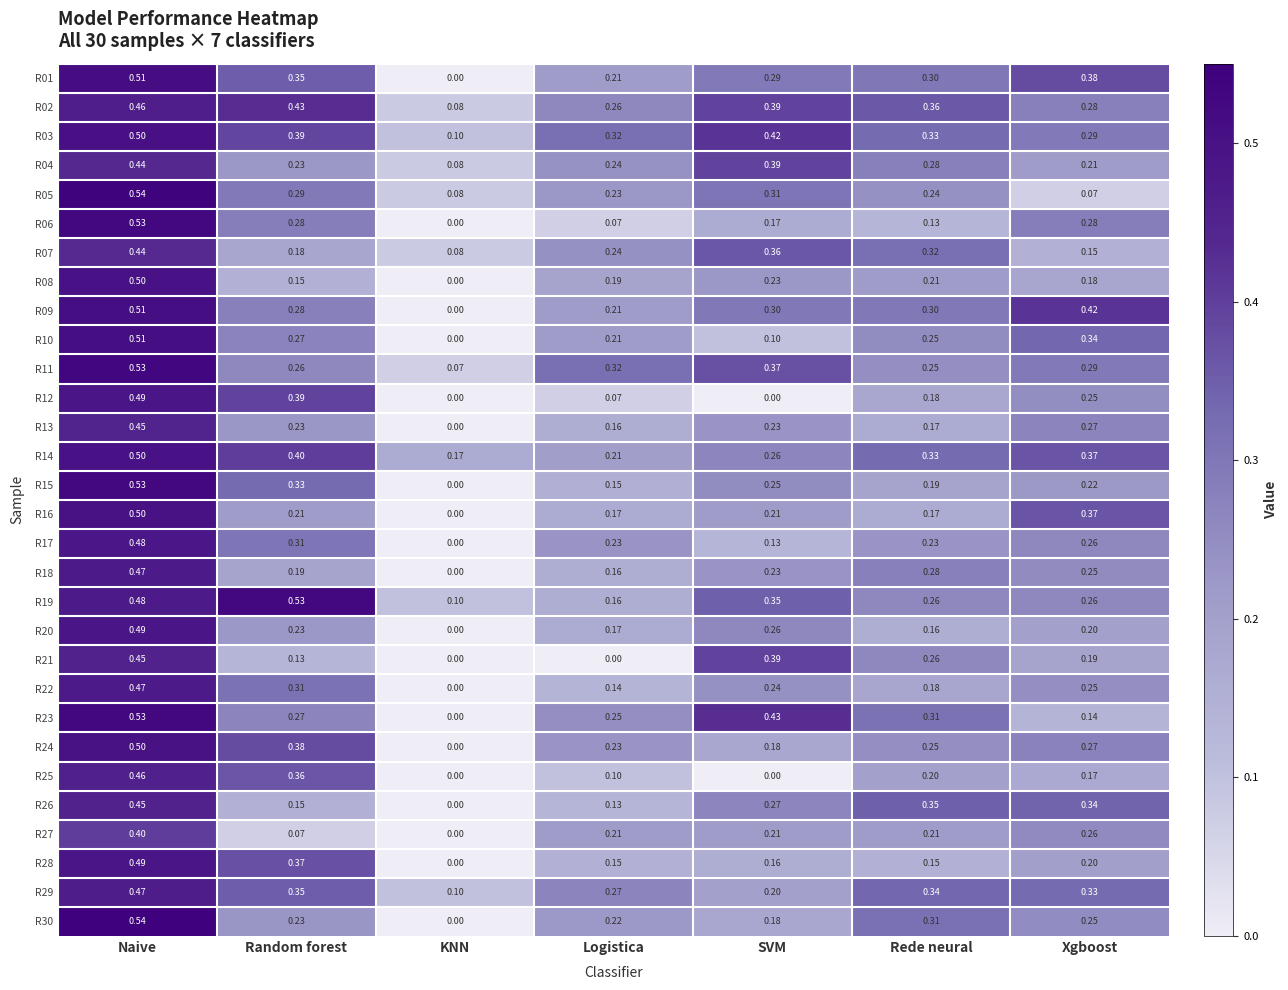

Which category has the highest value across all series?

Naive